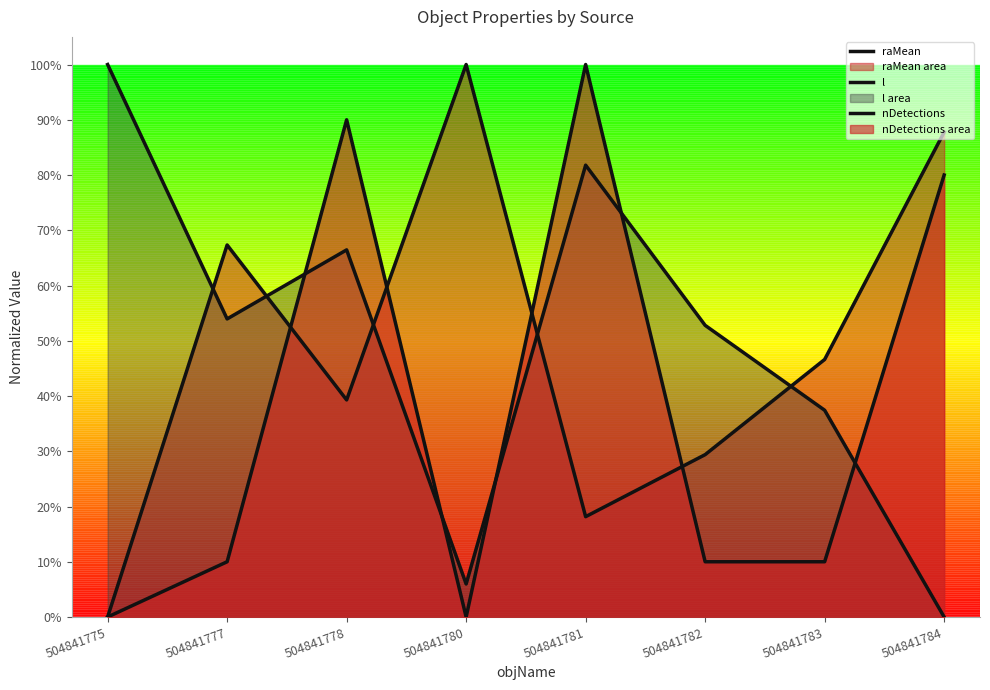

At which category does nDetections reach its first local valley?

504841780